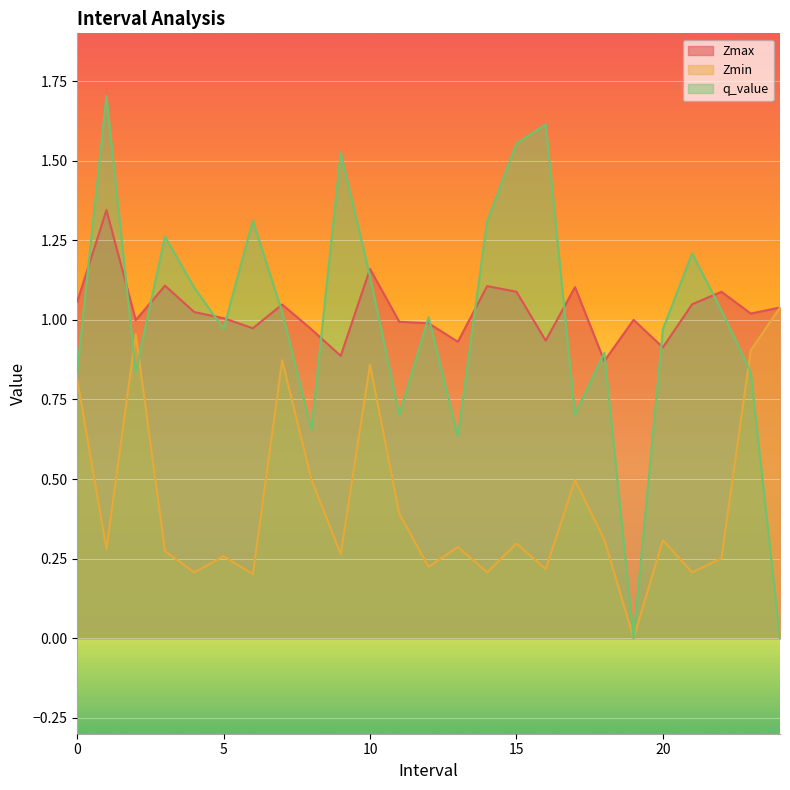

How many positive values does the q_value series have?

23